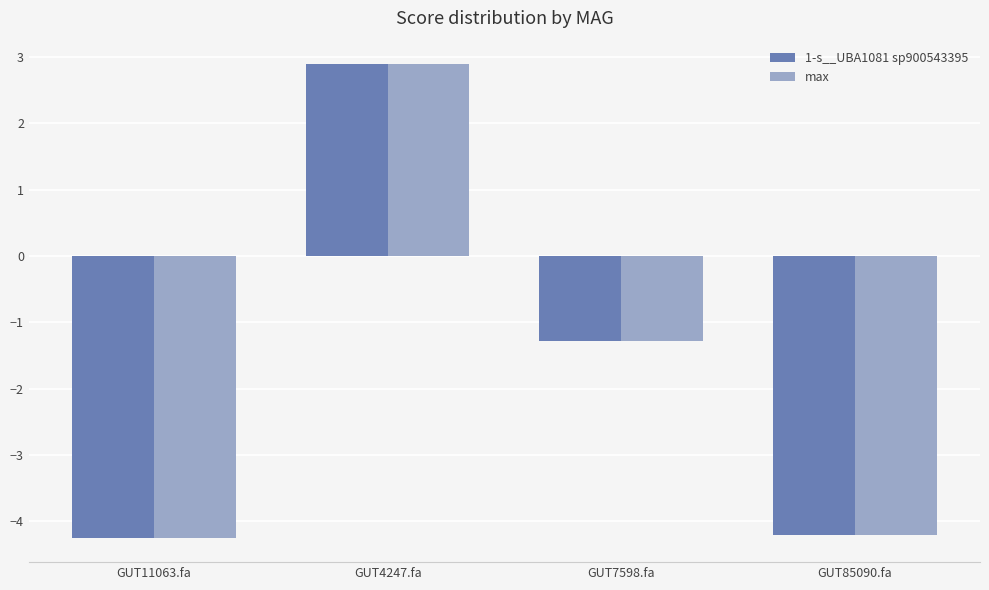

Which label corresponds to the largest value in the chart?

GUT4247.fa